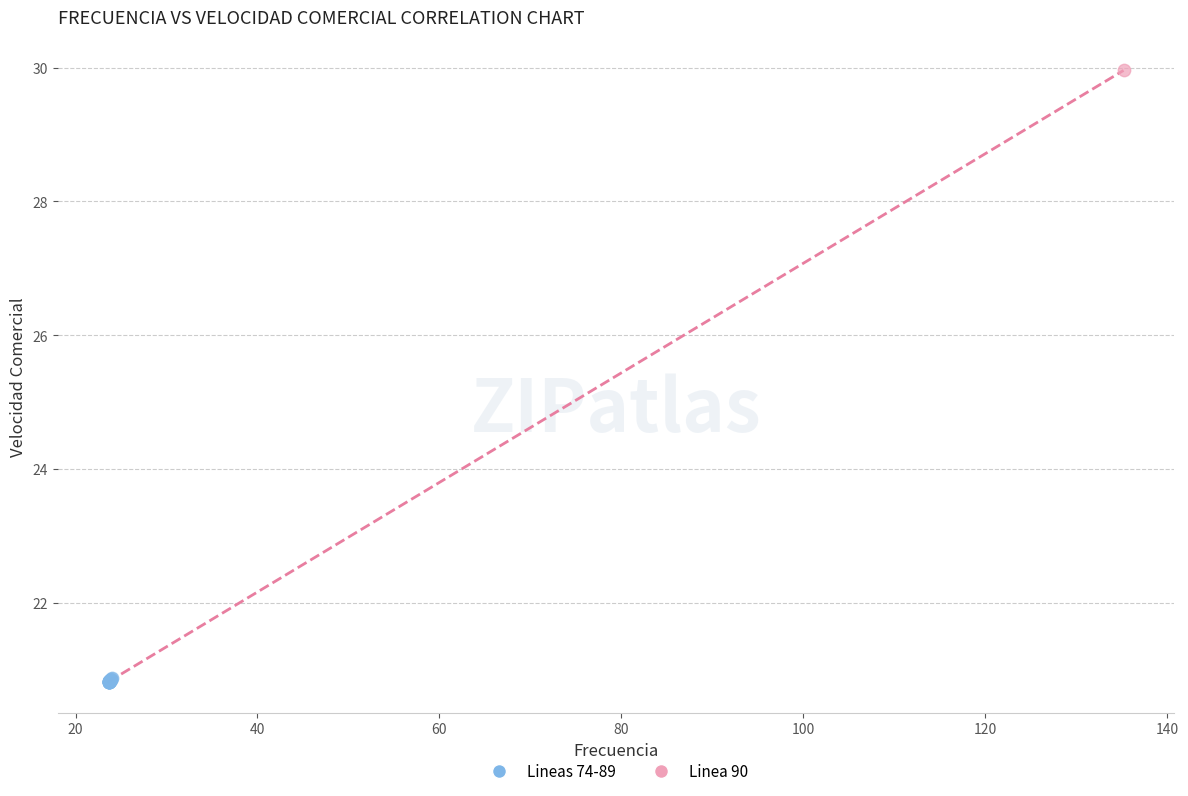

What are all the series names shown in the legend?

Lineas 74-89, Linea 90